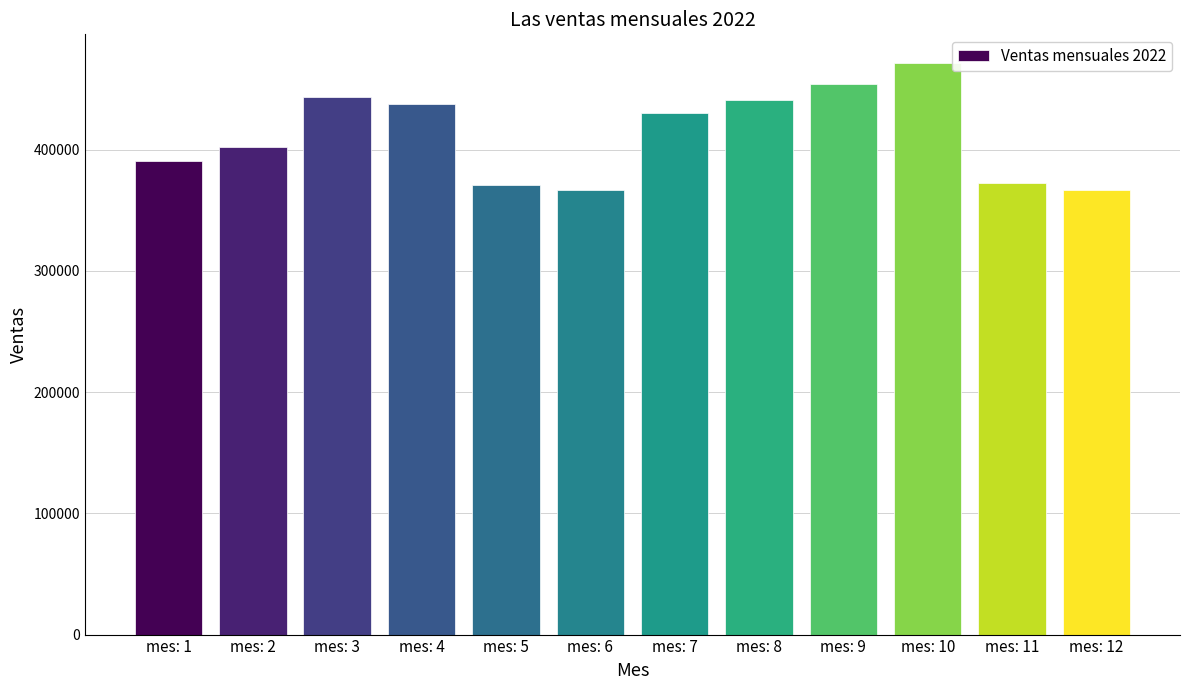

What is the change in value from mes: 1 to mes: 12?

-23618